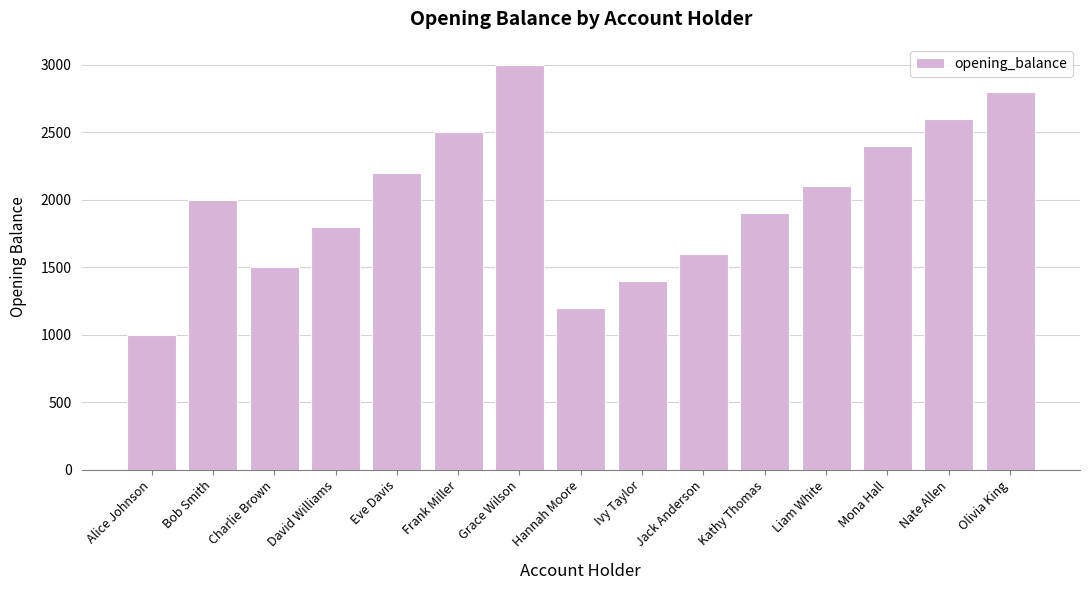

Rank the categories by value from lowest to highest.

Alice Johnson, Hannah Moore, Ivy Taylor, Charlie Brown, Jack Anderson, David Williams, Kathy Thomas, Bob Smith, Liam White, Eve Davis, Mona Hall, Frank Miller, Nate Allen, Olivia King, Grace Wilson